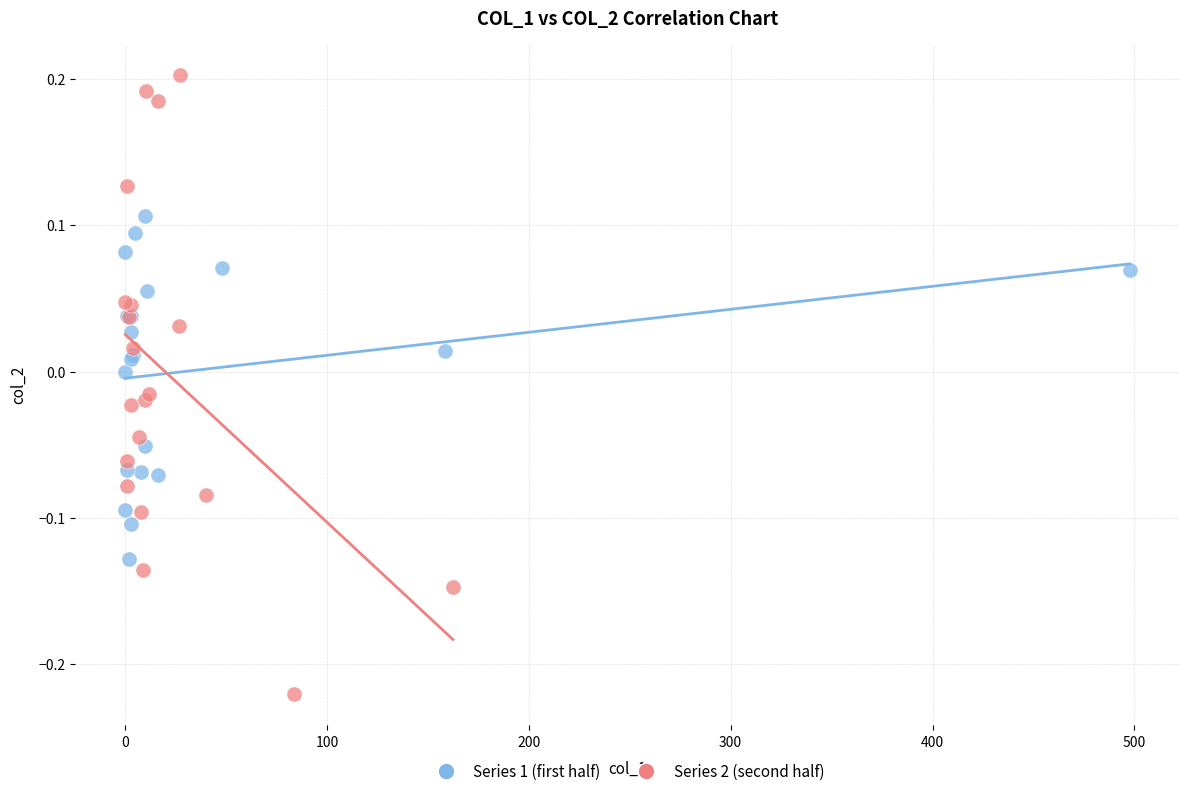

Which series has the widest spread of Y values?

Series 2 (second half)